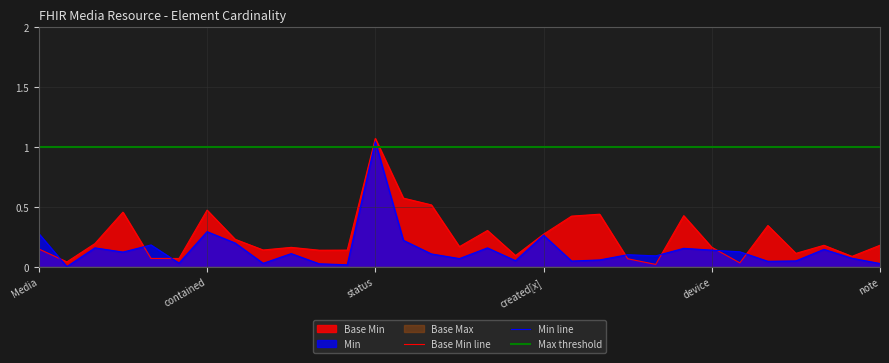

The Min series shows 0 at Media.extension. True or false?

False